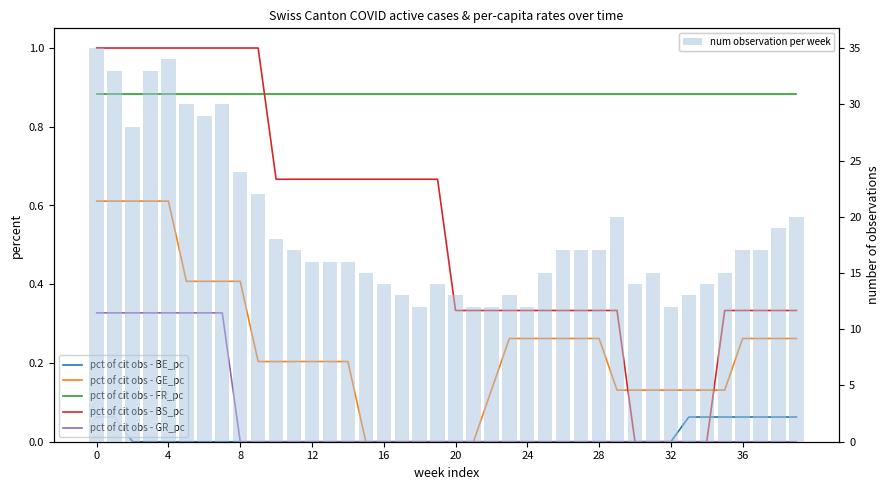

Rank the series by their maximum value, from lowest to highest.

pct of cit obs - BE_pc, pct of cit obs - GR_pc, pct of cit obs - GE_pc, pct of cit obs - FR_pc, pct of cit obs - BS_pc, num observation per week